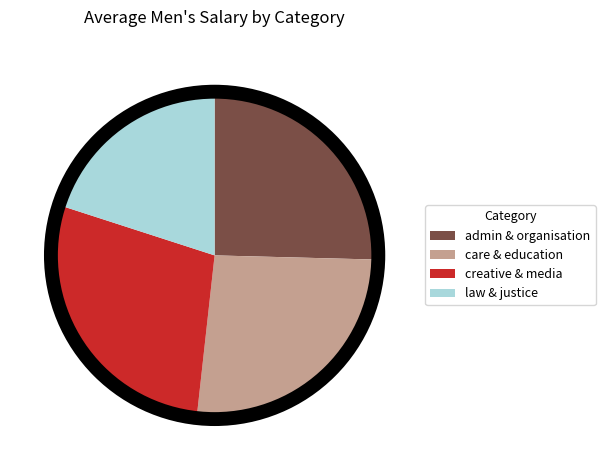

Rank the categories by value from highest to lowest.

creative & media, care & education, admin & organisation, law & justice